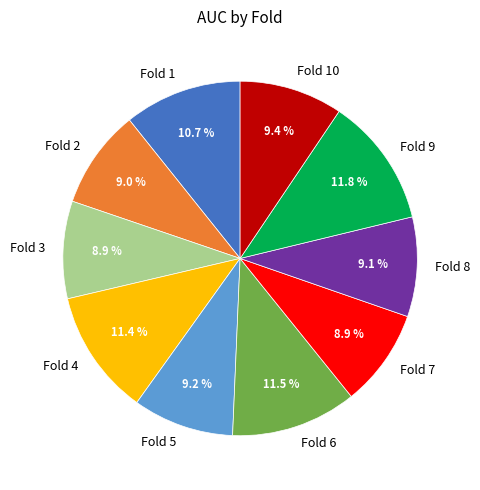

What percentage is the Fold 5 slice, to the nearest percent?

9%